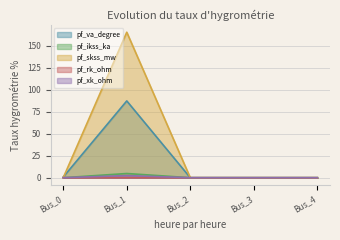

List the labels in order of pf_xk_ohm value, largest first.

Bus_1, Bus_0, Bus_2, Bus_3, Bus_4